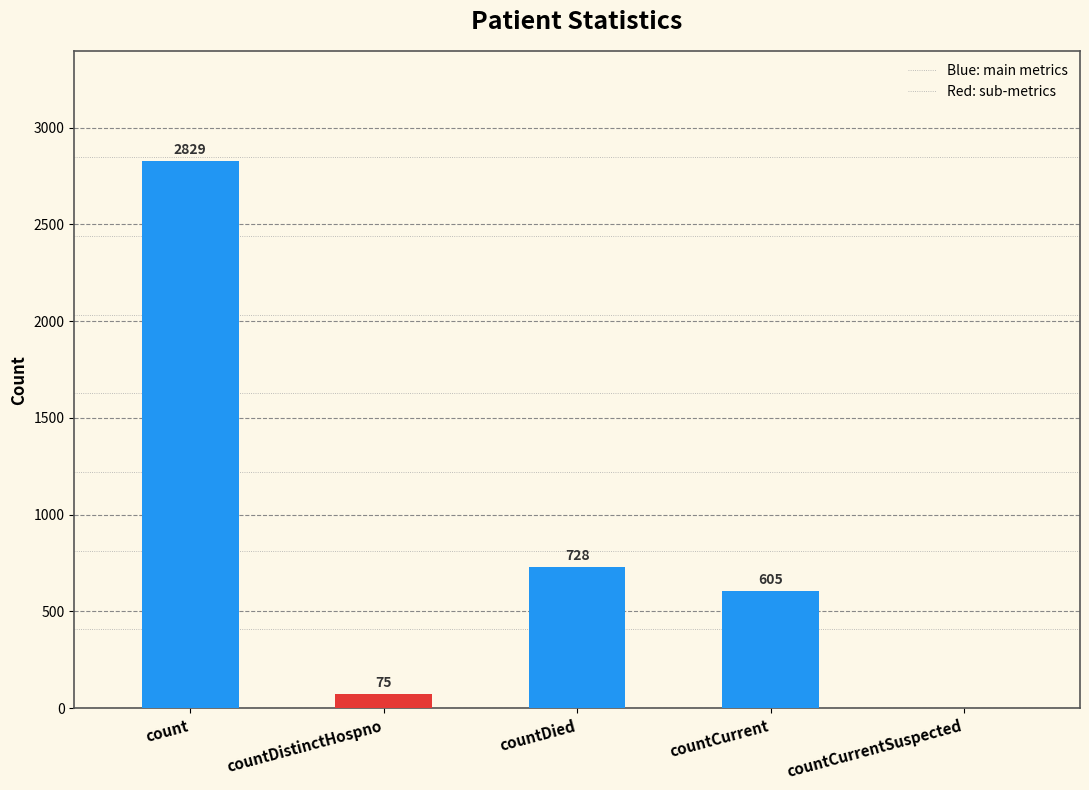

The value at count is 2829. True or false?

True